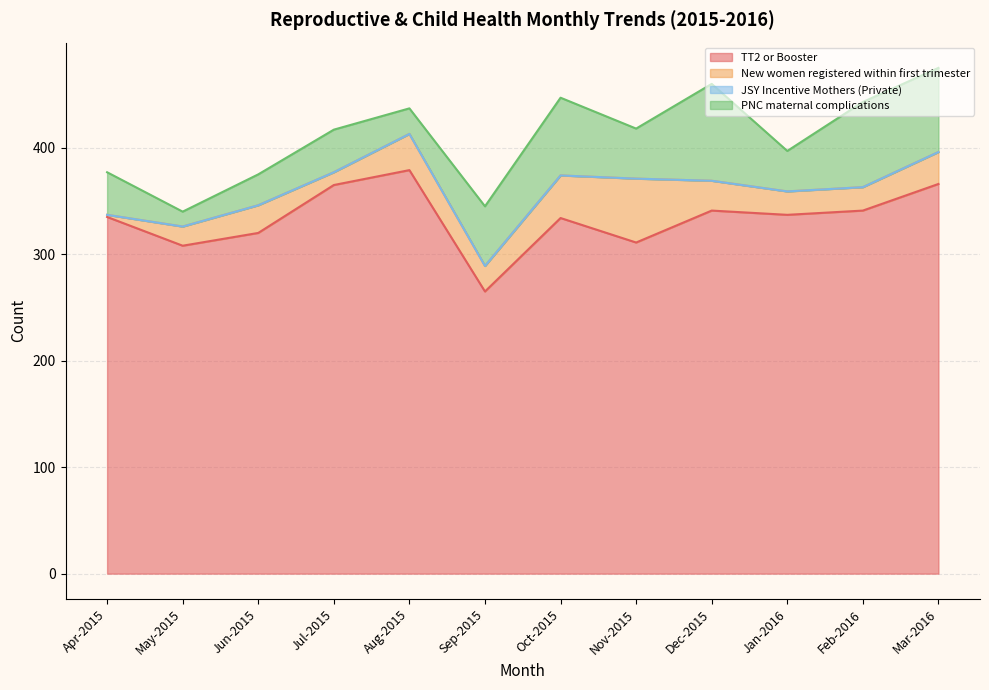

Between Apr-2015 and Sep-2015, which series saw the biggest shift?

TT2 or Booster